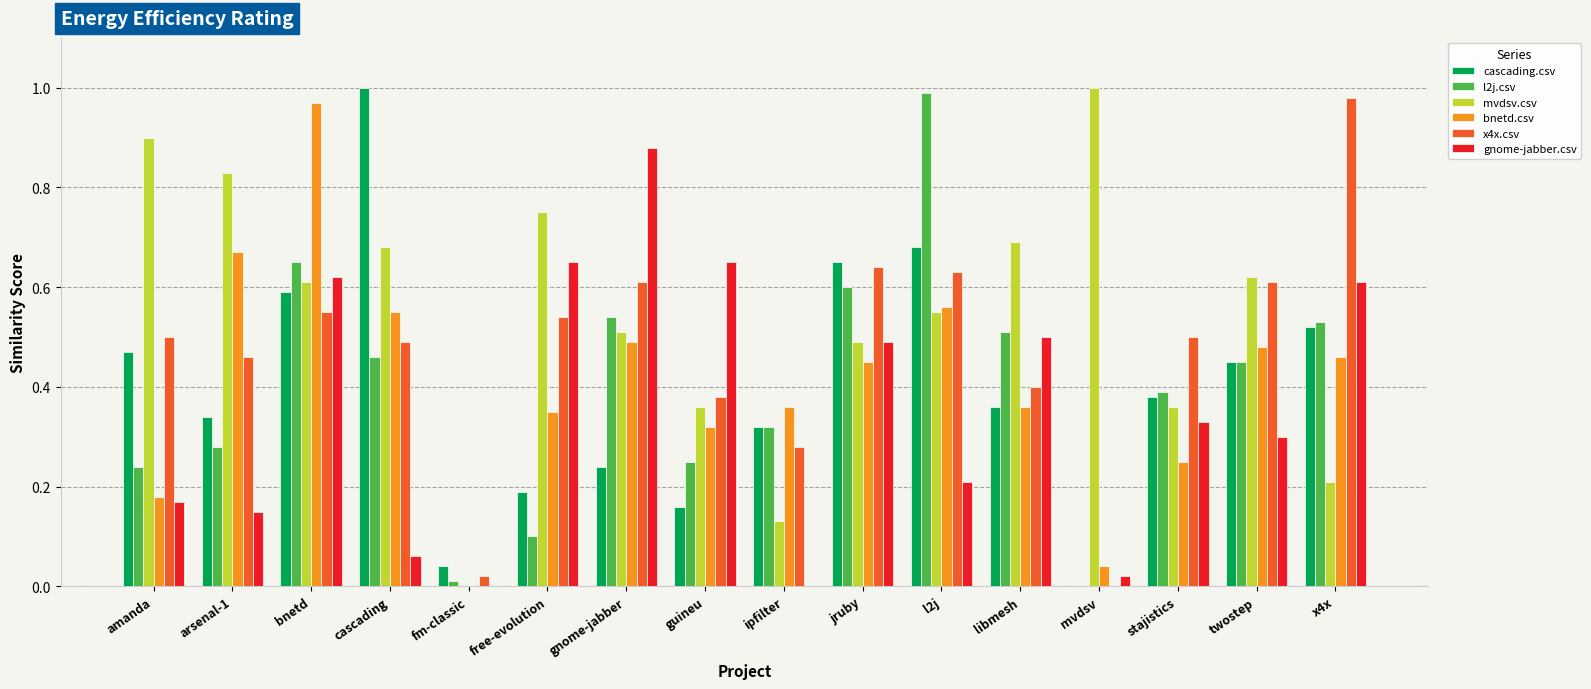

What is the total value across all series at bnetd?

4.0